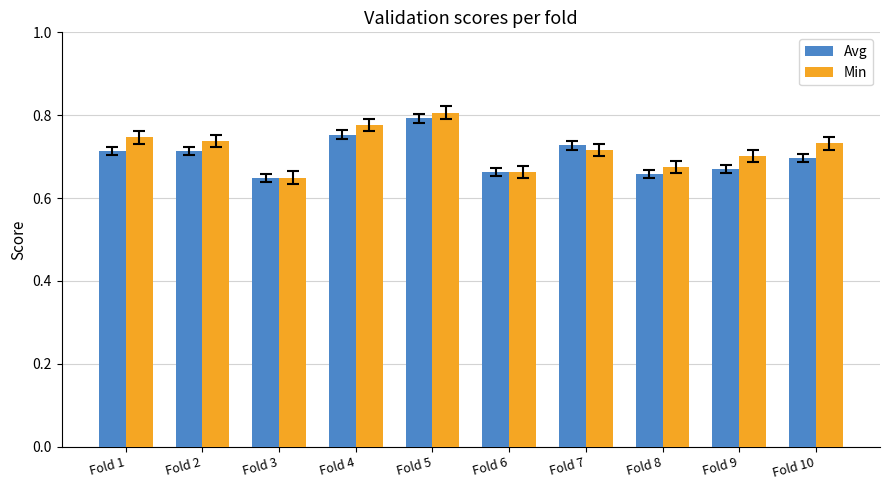

At which label does Avg reach its peak?

Fold 5